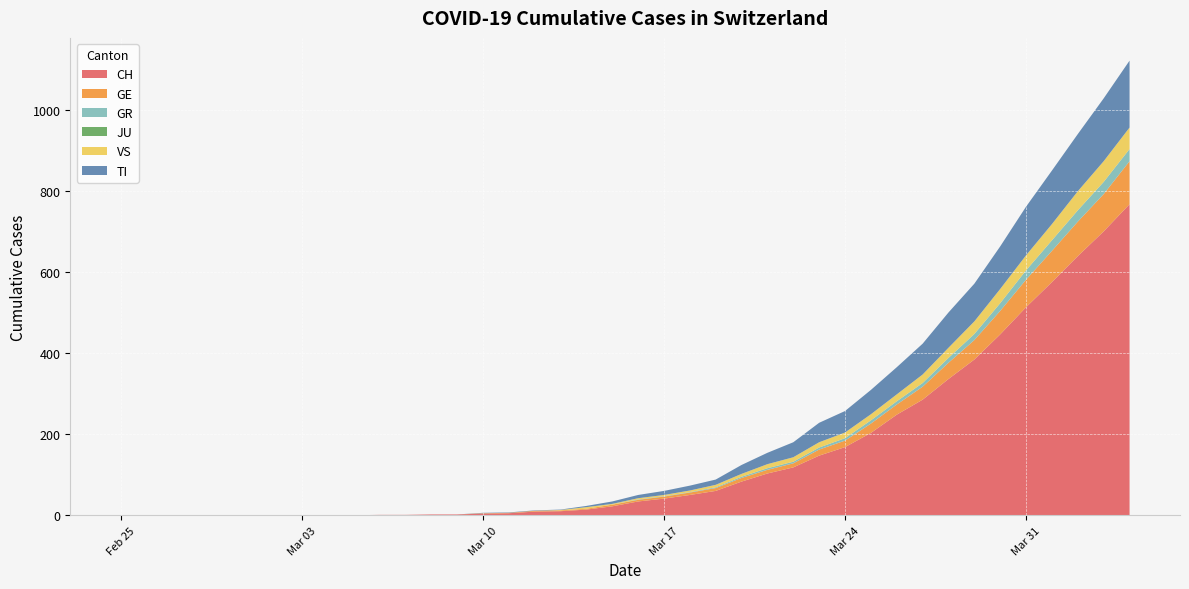

Reading left to right, transcribe all the data shown in this chart.

CH: 0	0	0	0	0	0	0	0	0	0	1	1	2	2	4	5	9	10	14	22	34	41	50	60	83	103	118	147	168	203	248	285	336	384	446	513	575	639	700	767
GE: 0	0	0	0	0	0	0	0	0	0	0	0	0	0	1	1	2	2	2	4	4	5	6	7	9	9	10	15	16	23	25	32	40	48	58	68	77	85	92	106
GR: 0	0	0	0	0	0	0	0	0	0	0	0	0	0	0	0	0	0	0	0	1	1	1	2	3	4	4	5	6	8	8	9	12	15	19	23	26	28	30	30
JU: 0	0	0	0	0	0	0	0	0	0	0	0	0	0	0	0	0	0	0	0	0	0	0	0	0	0	0	0	0	0	0	0	0	0	0	0	0	0	0	0
VS: 0	0	0	0	0	0	0	0	0	0	0	0	0	0	0	0	0	1	4	2	3	3	4	6	7	10	11	13	14	15	17	21	25	31	35	37	40	47	51	53
TI: 0	0	0	0	0	0	0	0	0	0	0	0	0	0	1	1	1	1	3	6	8	10	12	13	22	28	37	48	53	60	67	76	87	93	105	120	132	141	155	165